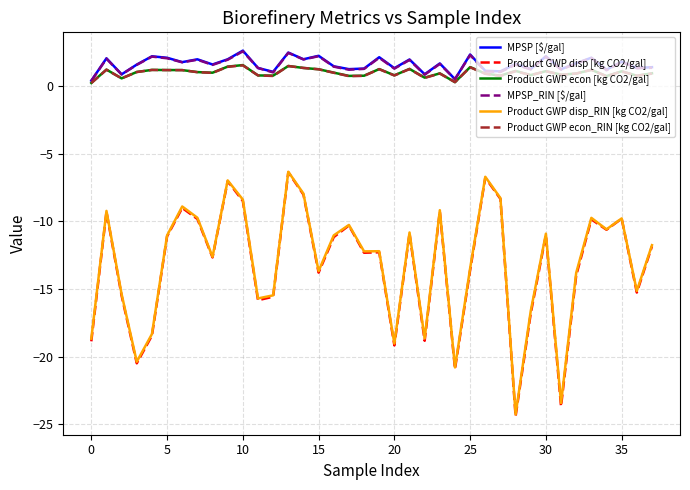

What are all the series names shown in the legend?

MPSP [$/gal], Product GWP disp [kg CO2/gal], Product GWP econ [kg CO2/gal], MPSP_RIN [$/gal], Product GWP disp_RIN [kg CO2/gal], Product GWP econ_RIN [kg CO2/gal]